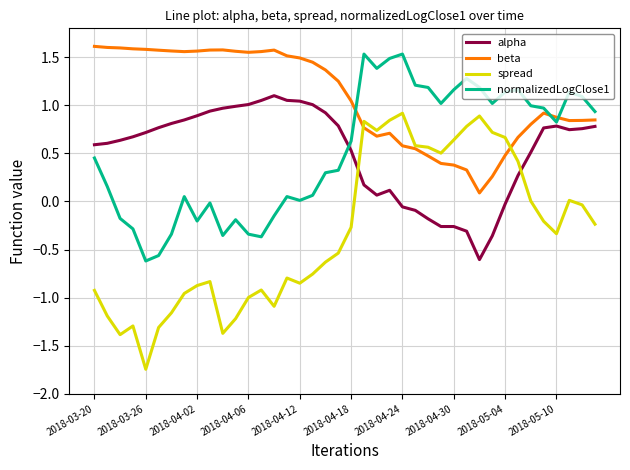

What is the difference between the second highest and minimum values in the beta series?

1.5